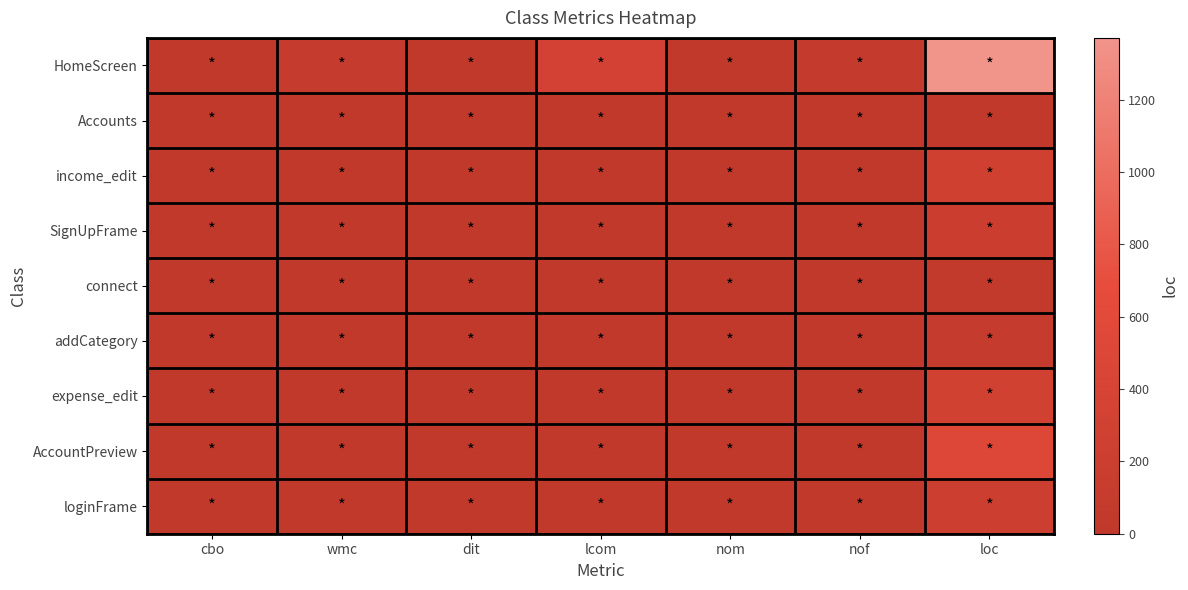

Which series has the largest total across all categories?

HomeScreen